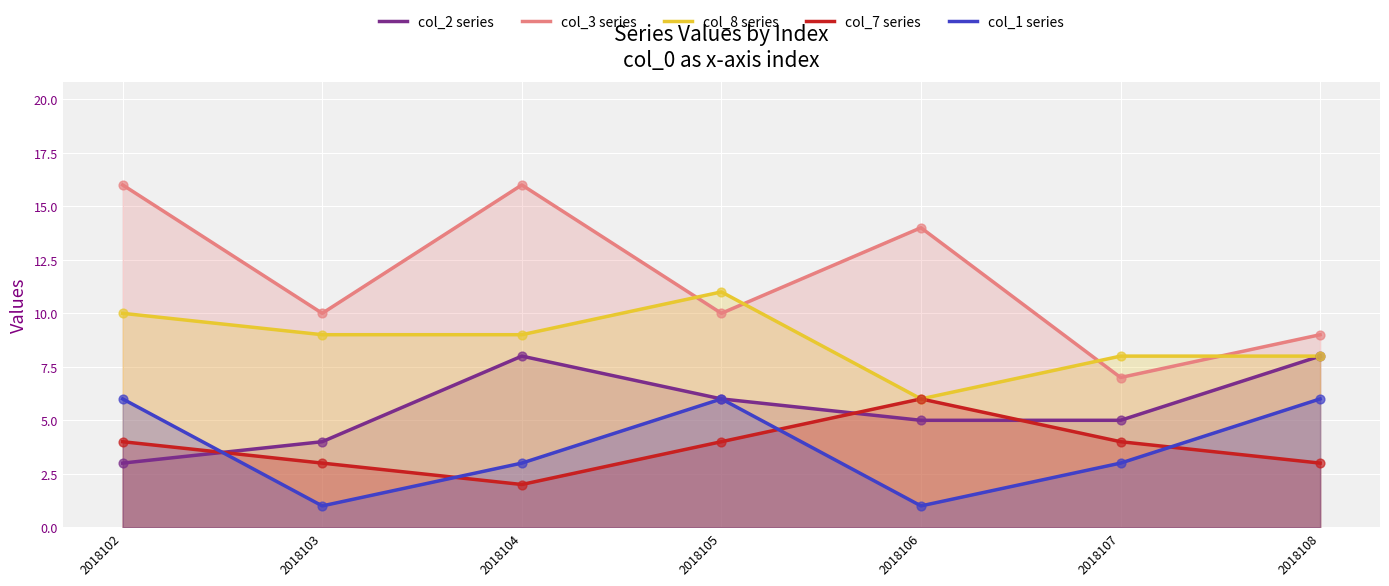

At how many categories does at least one series exceed 10?

4